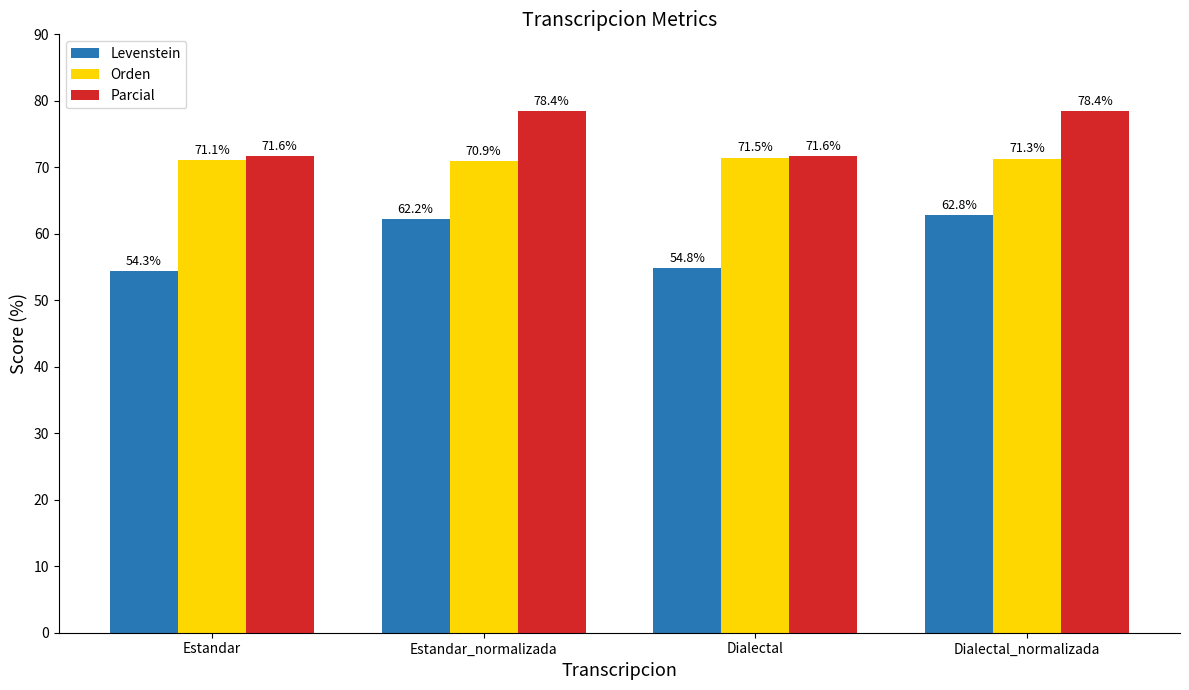

Are the bars grouped side by side (vs. stacked)?

Yes